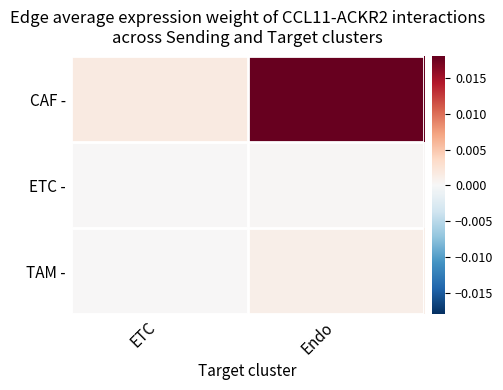

Which series changed the most between ETC and Endo?

CAF -